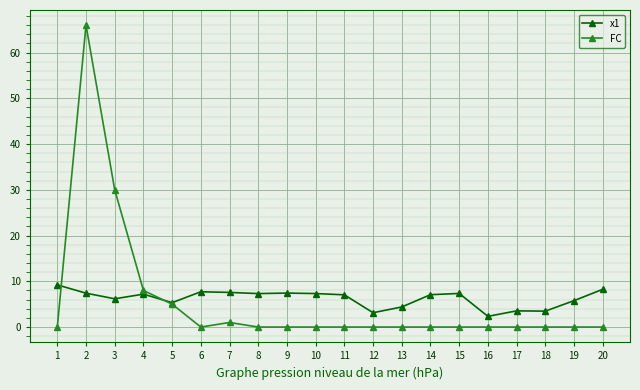

How many categories are shown in the chart?

20